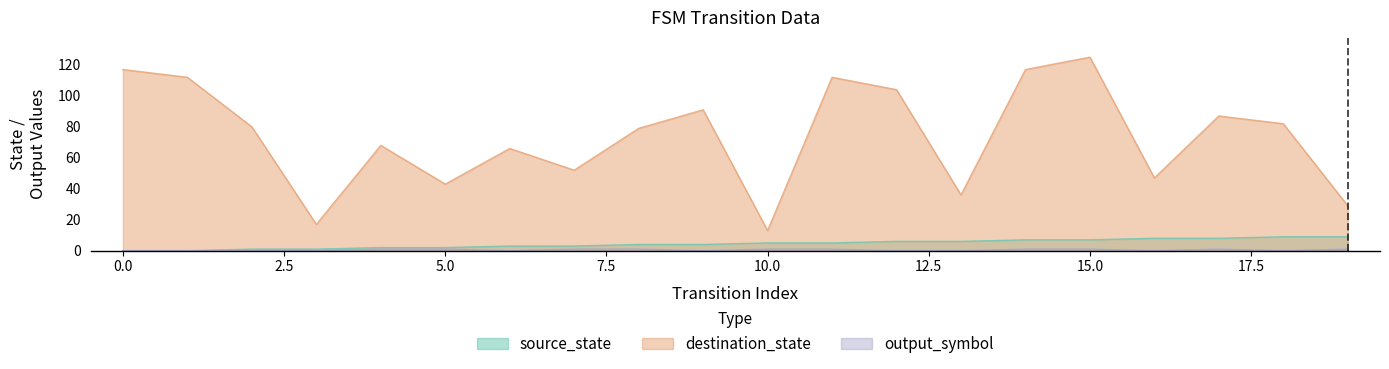

The value of source_state at 16 is 8. True or false?

True